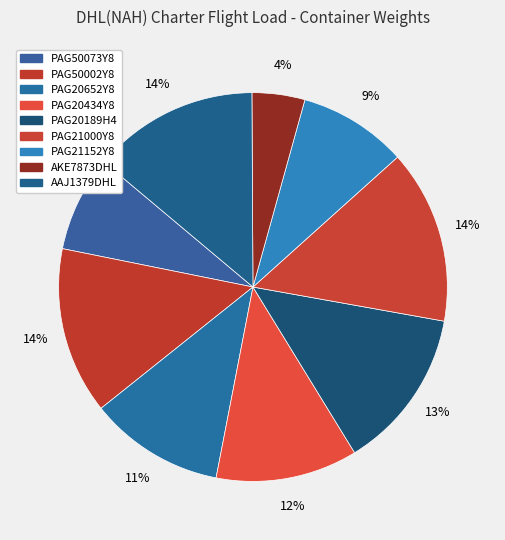

Is there any slice that represents more than half of the pie?

No